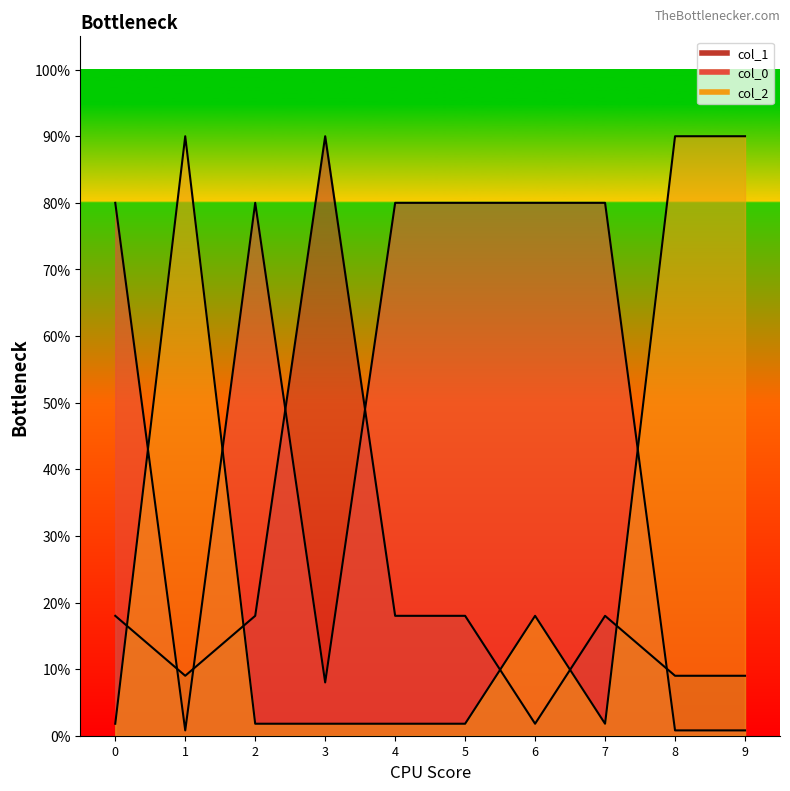

True or false: col_2 has more than 0 points higher than both neighbors.

True